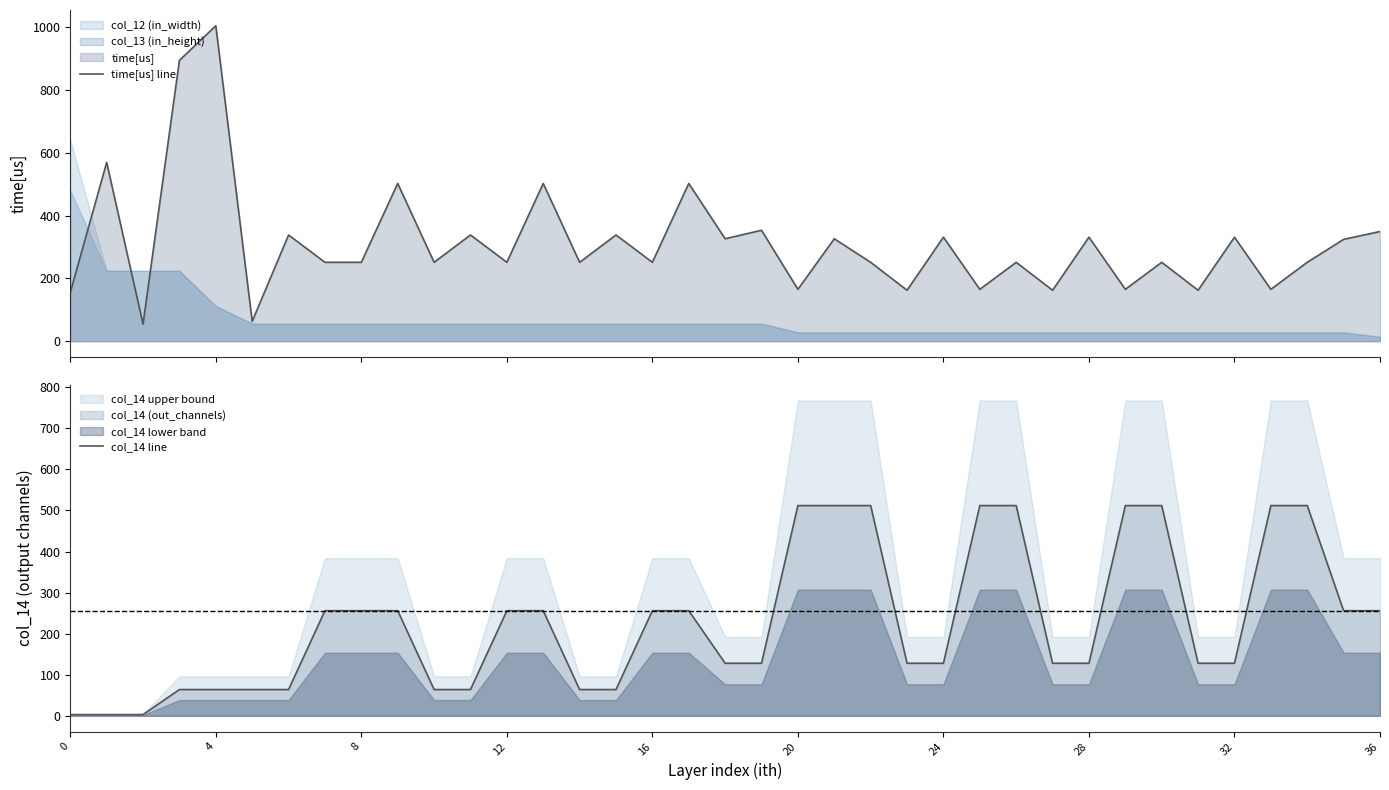

True or false: col_14 line has more than 1 points higher than both neighbors.

False